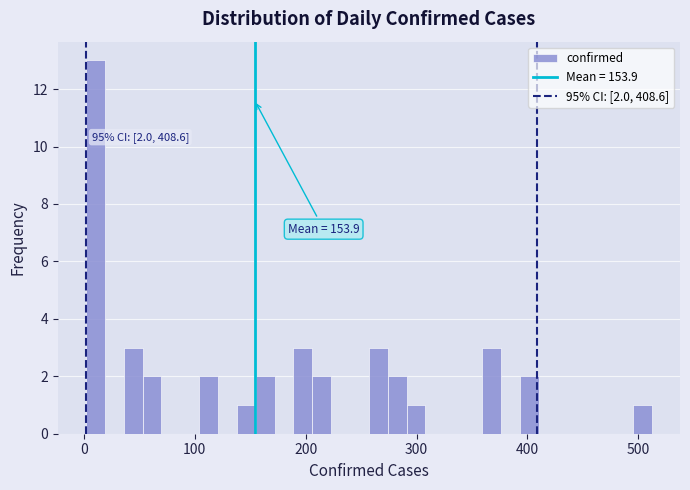

Read against the x-axis, roughly where is the centre of the tallest bar?

10